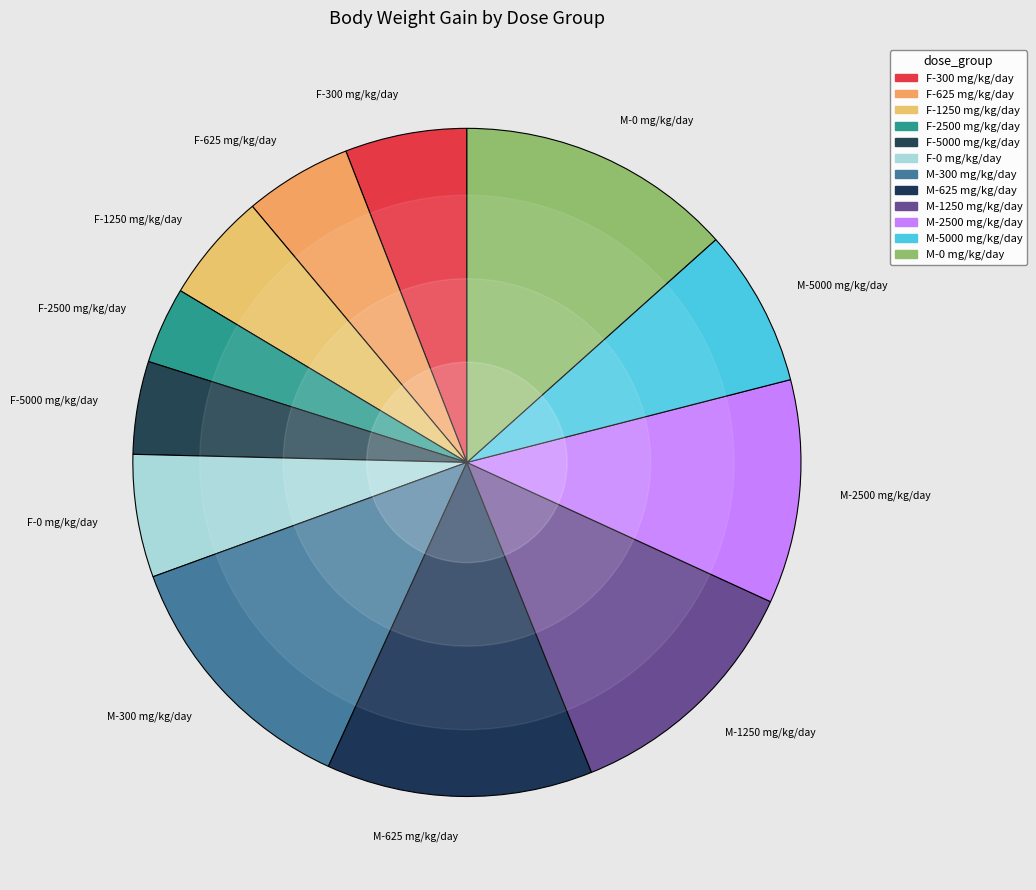

The M-2500 mg/kg/day slice represents 1% of the pie. True or false?

False